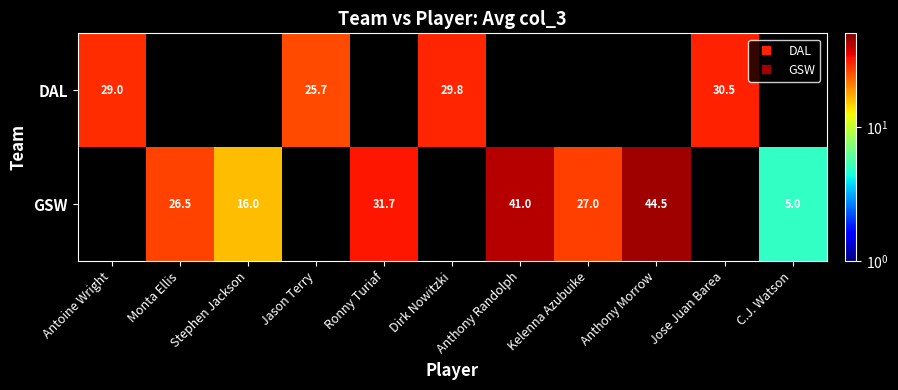

Where does the GSW series first go above 41?

Anthony Morrow